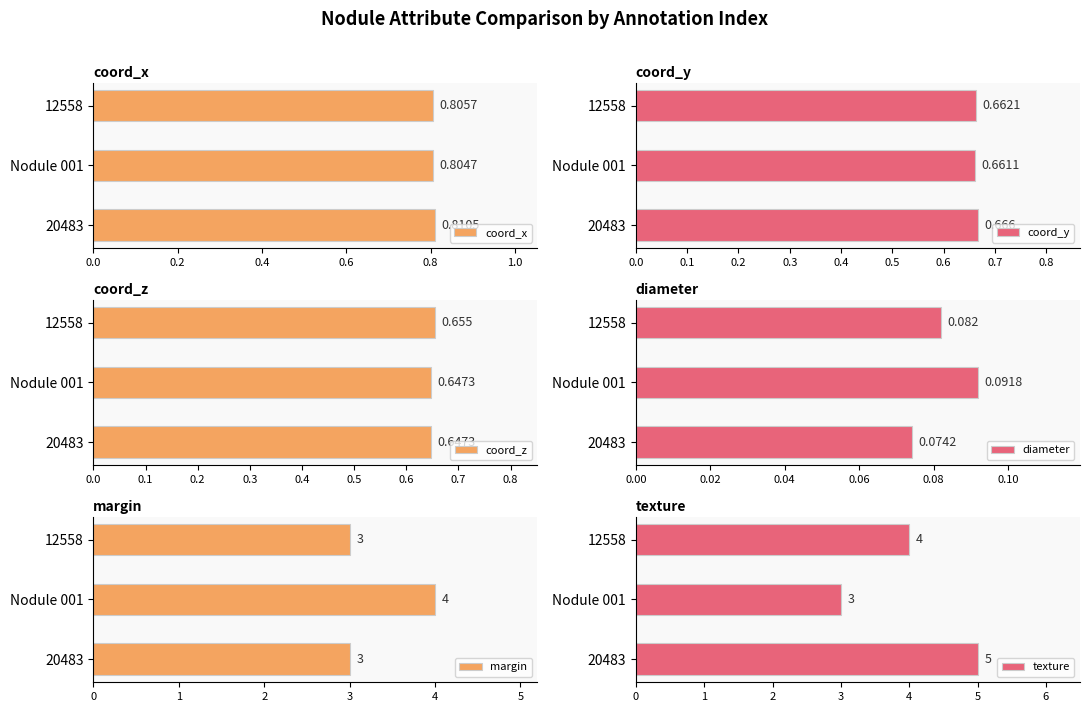

Reading right to left, extract all data points from this chart.

coord_x: 0.8	0.8	0.8
coord_y: 0.7	0.7	0.7
coord_z: 0.7	0.6	0.6
diameter: 0.1	0.1	0.1
margin: 3.0	4.0	3.0
texture: 4.0	3.0	5.0